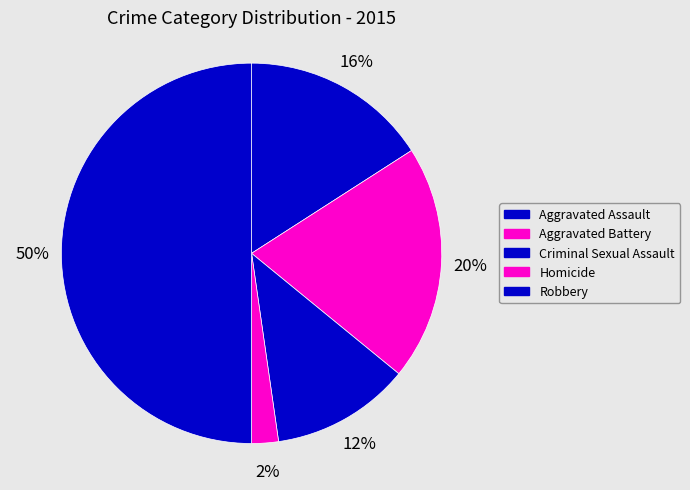

How many slices are in this pie chart?

5